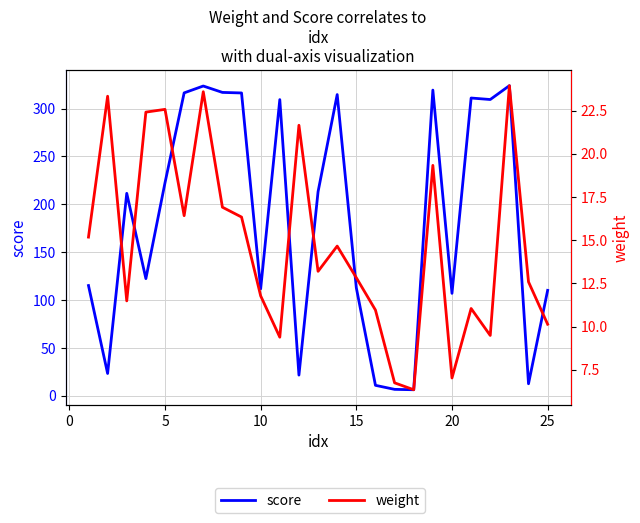

What is the smallest value displayed?

6.3